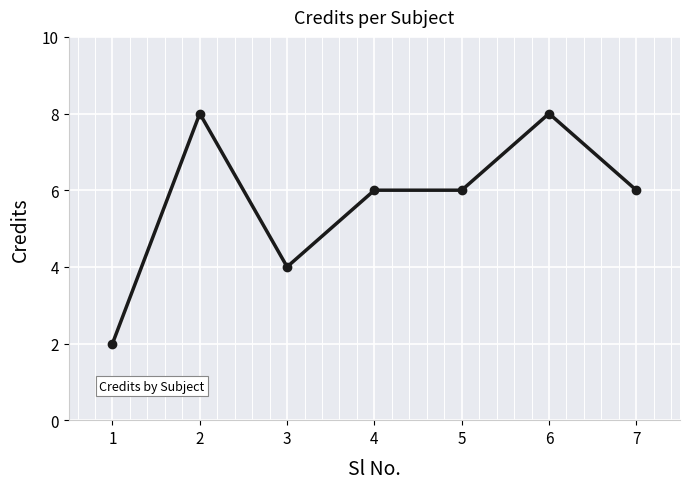

Reading right to left, extract all data points from this chart.

6	8	6	6	4	8	2